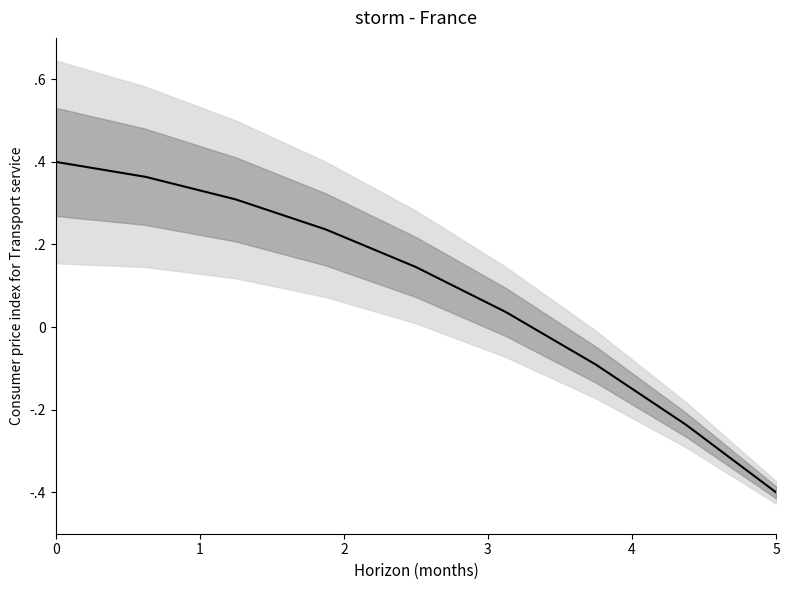

Reading left to right, list all the values displayed in this chart.

0.4	0.4	0.3	0.2	0.1	0.0	-0.1	-0.2	-0.4